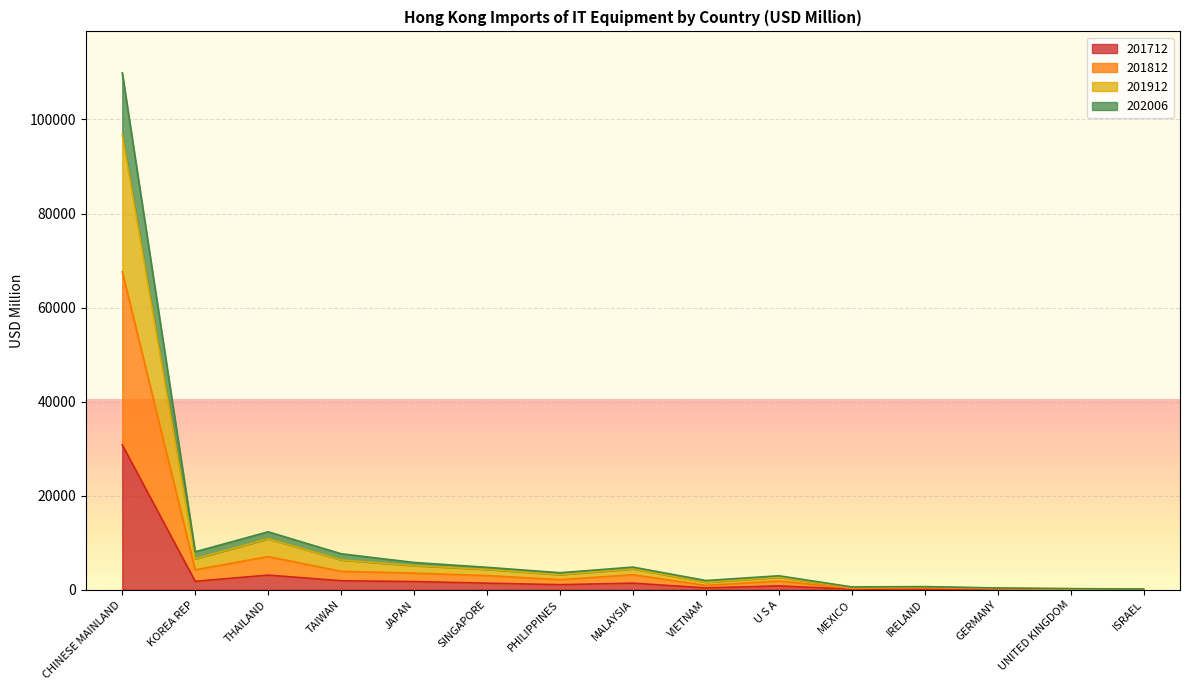

At which category does 201712 reach its first local valley?

KOREA REP